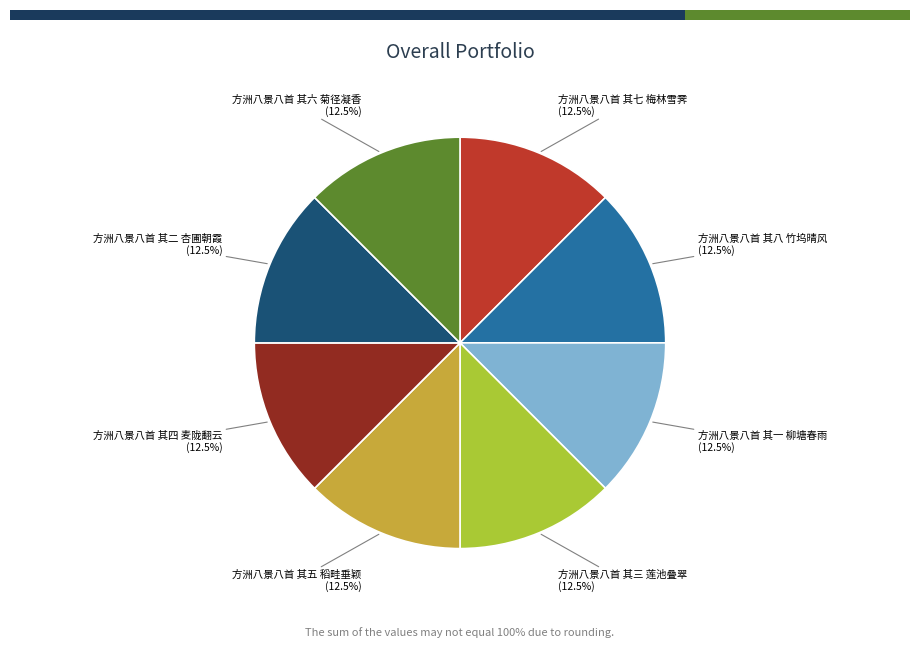

True or false: 方洲八景八首 其三 莲池叠翠 accounts for 12% of the total.

True